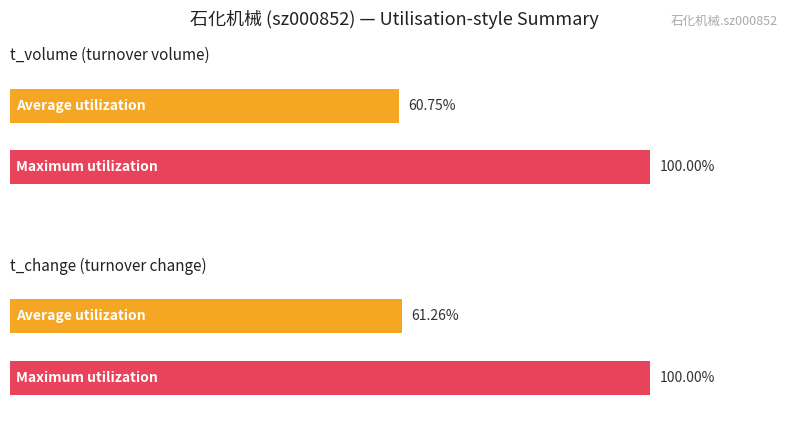

True or false: t_volume has a value of 1566.9 at 11-04.

False